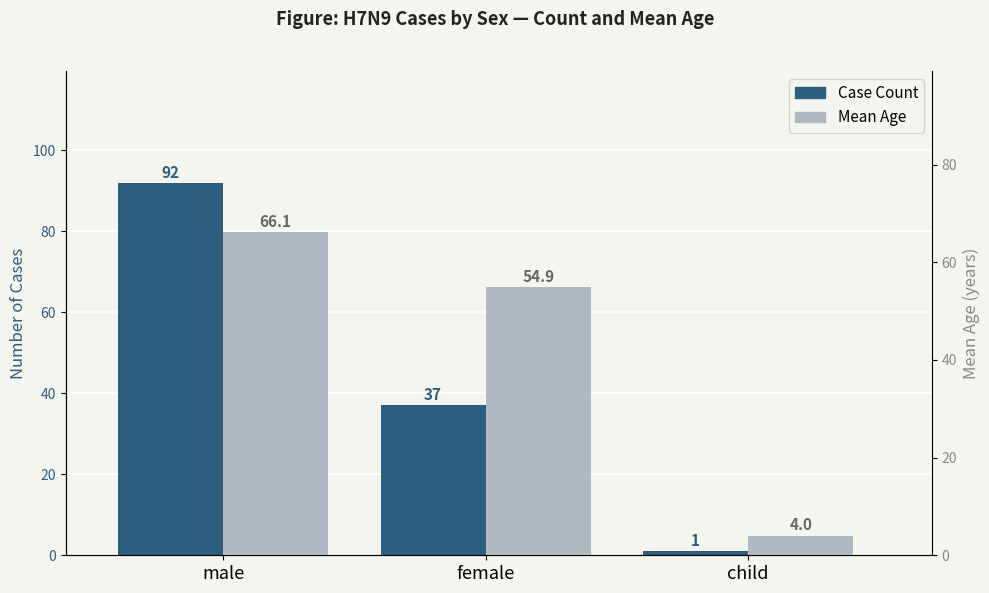

At which category is the sum across all series the highest?

male